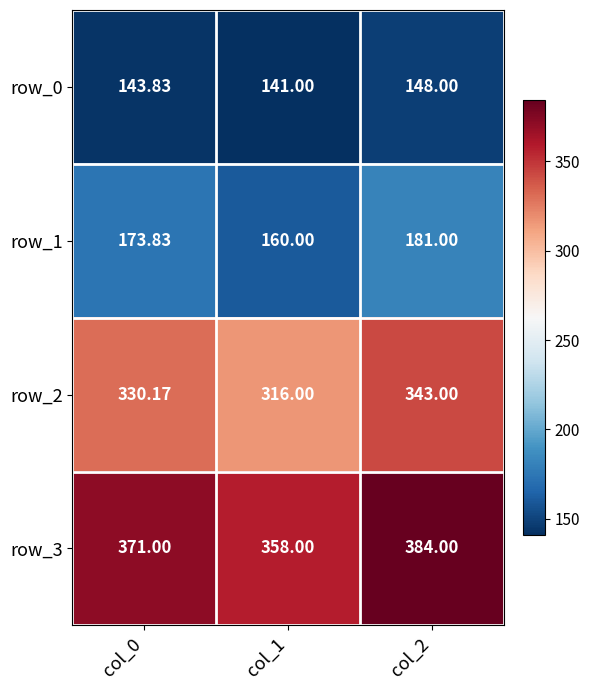

Is it true that row_3 equals 662.5 at col_0?

False